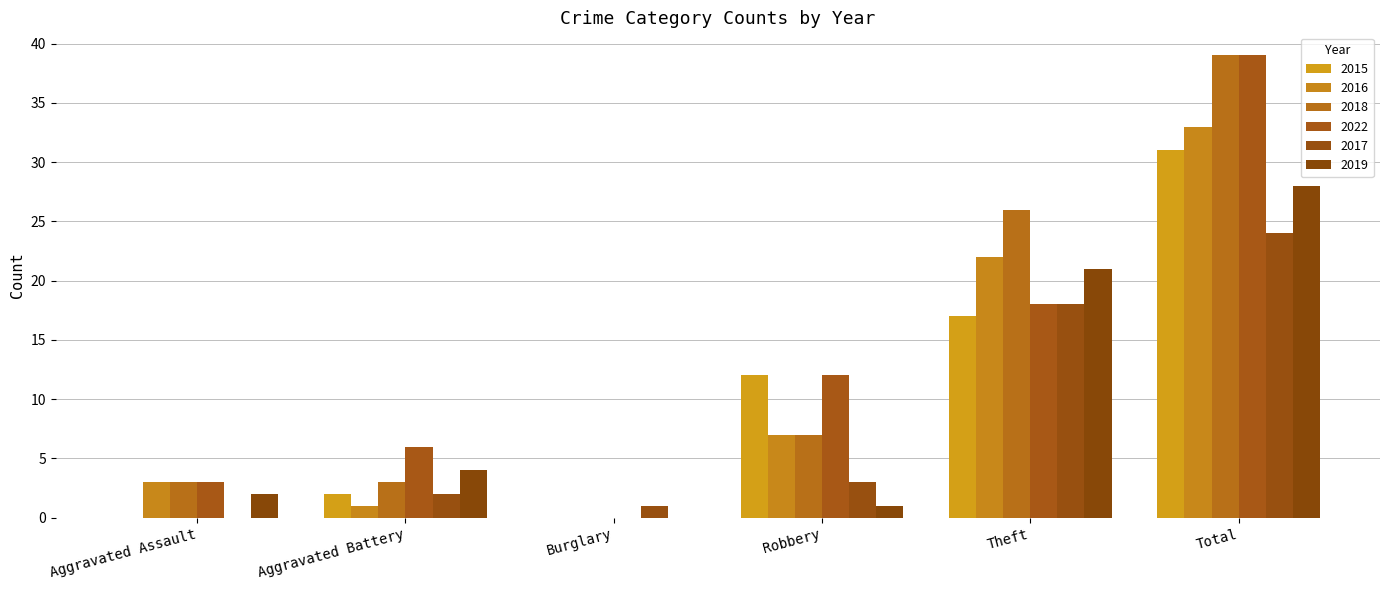

Where does the 2018 series first go above 7?

Theft